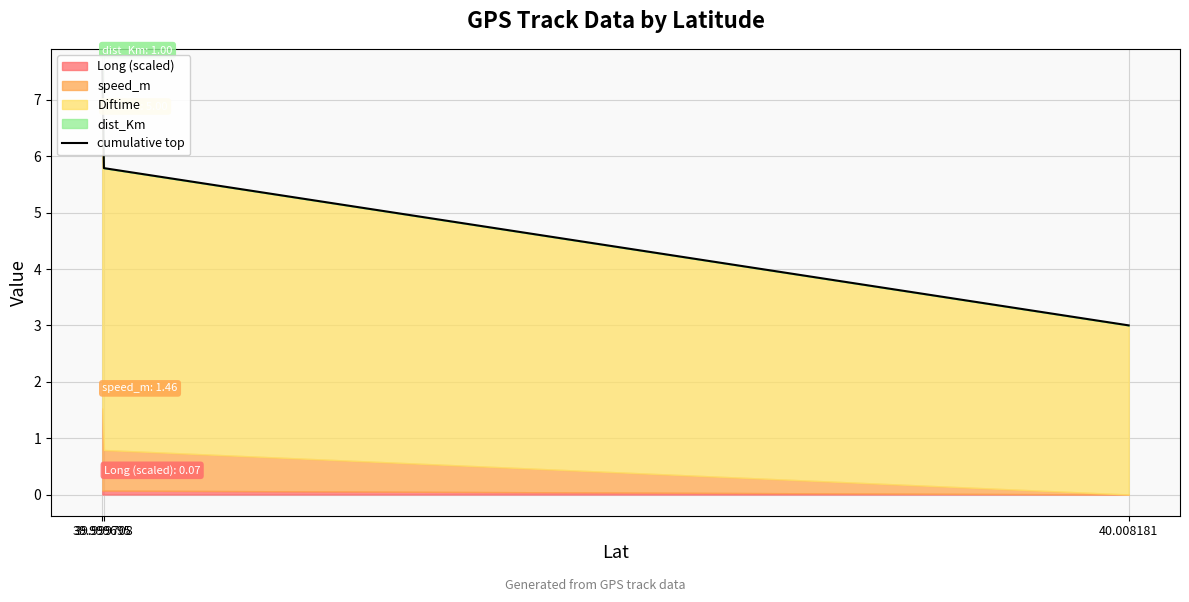

What is the difference between the values at 40.008181 and 39.999708?

2.8